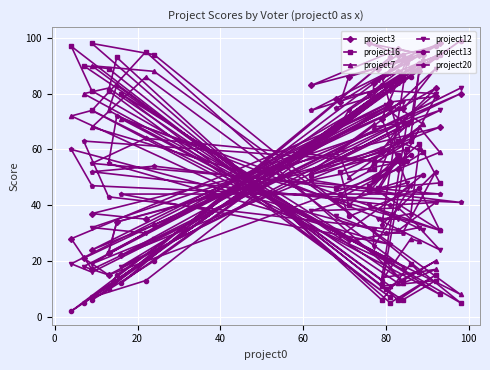

Between which two adjacent categories do project13 and project16 first intersect?

20 and 40